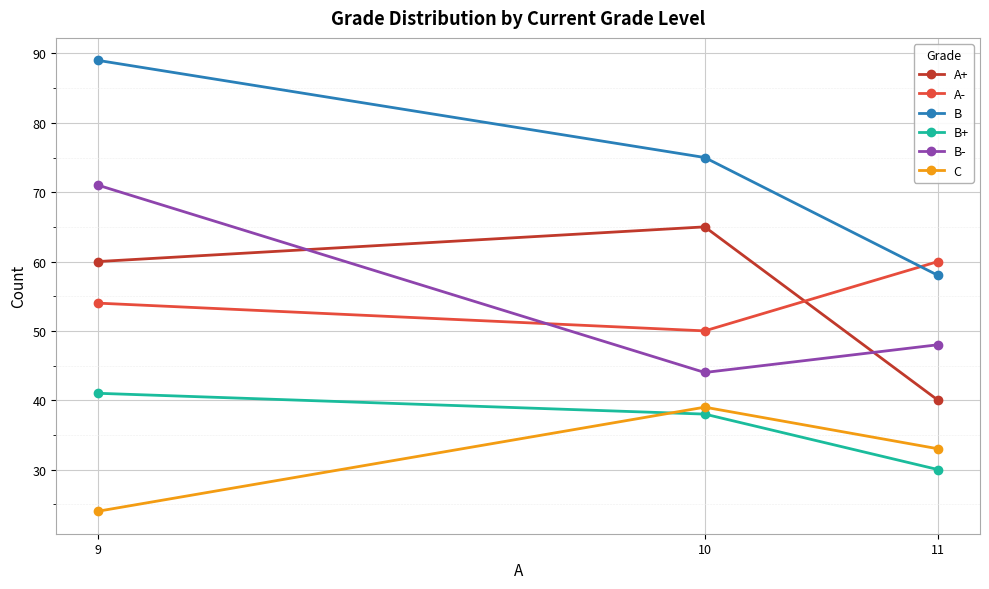

Between 9 and 10, which series saw the biggest shift?

B-